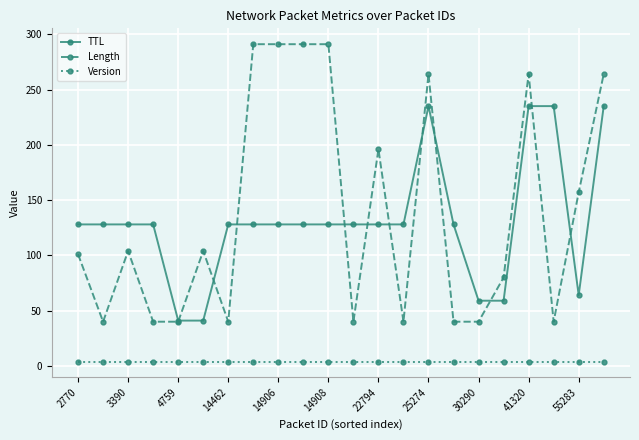

True or false: Version and Length intersect in this chart.

False